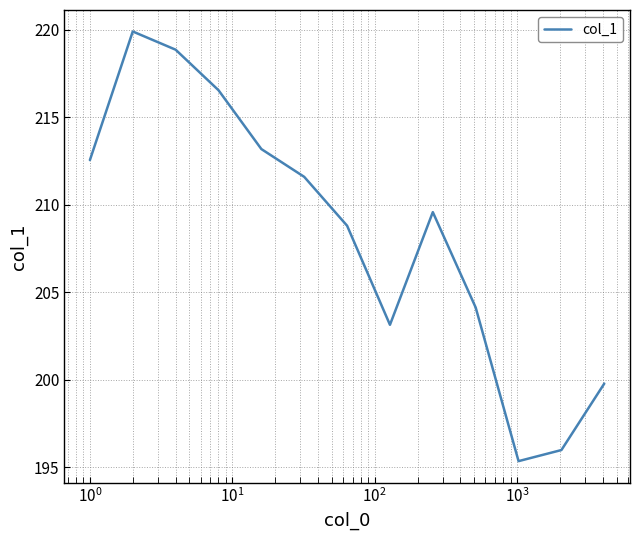

What is the difference between the maximum and minimum values?

24.5